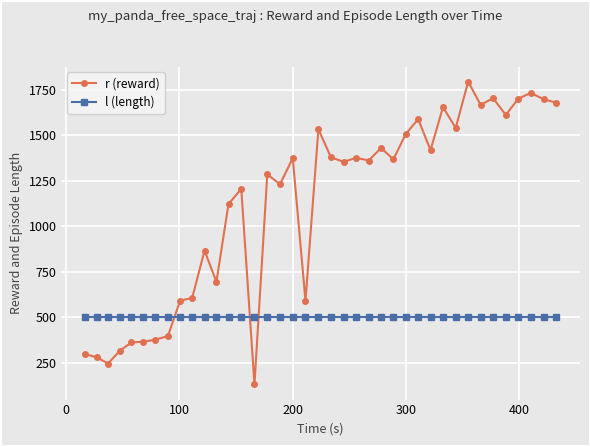

True or false: r (reward) has more than 0 points higher than both neighbors.

True